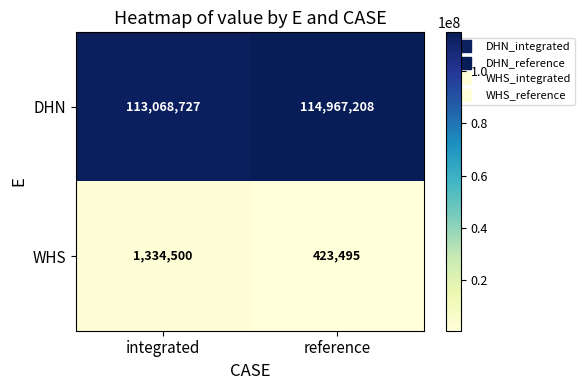

At reference, list the series in order from largest to smallest.

DHN, WHS